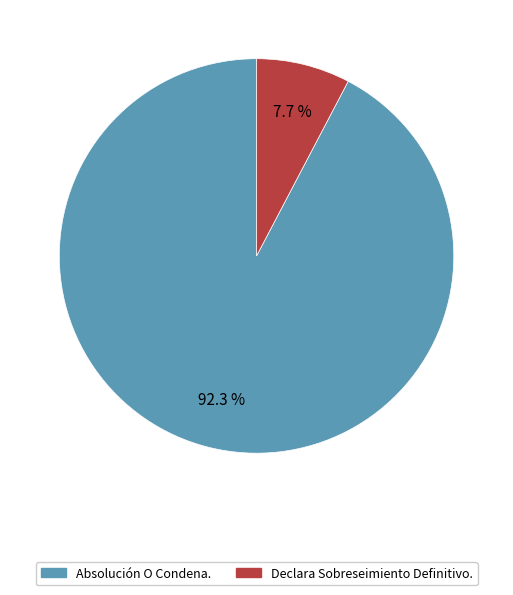

How many segments does this pie chart have?

2